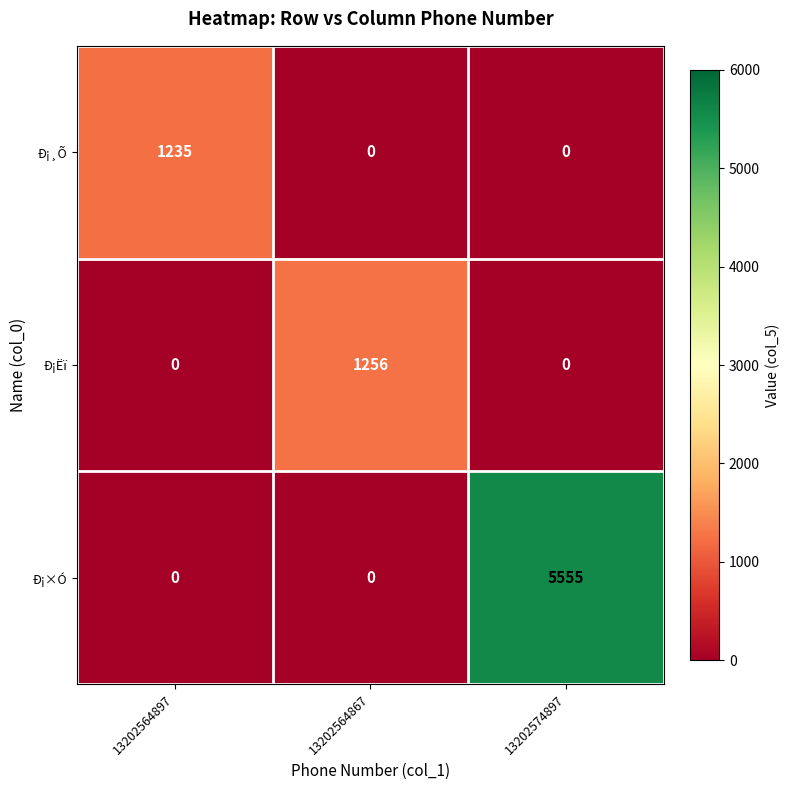

Is it true that Ð¡¸Õ equals 1991 at 13202564897?

False